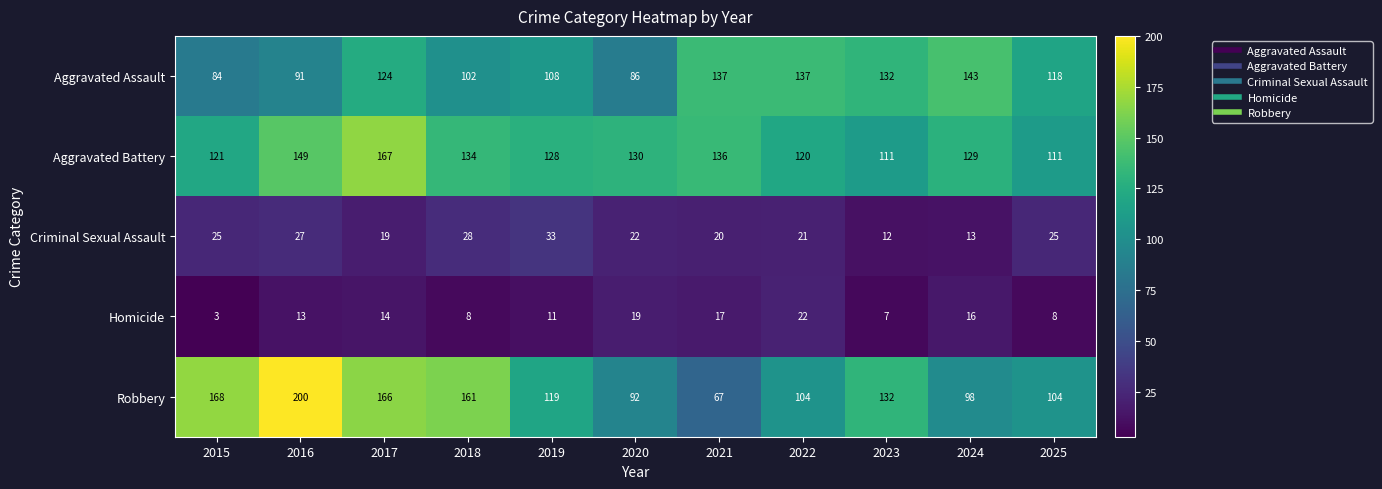

Rank the series by their maximum value, from highest to lowest.

Robbery, Aggravated Battery, Aggravated Assault, Criminal Sexual Assault, Homicide